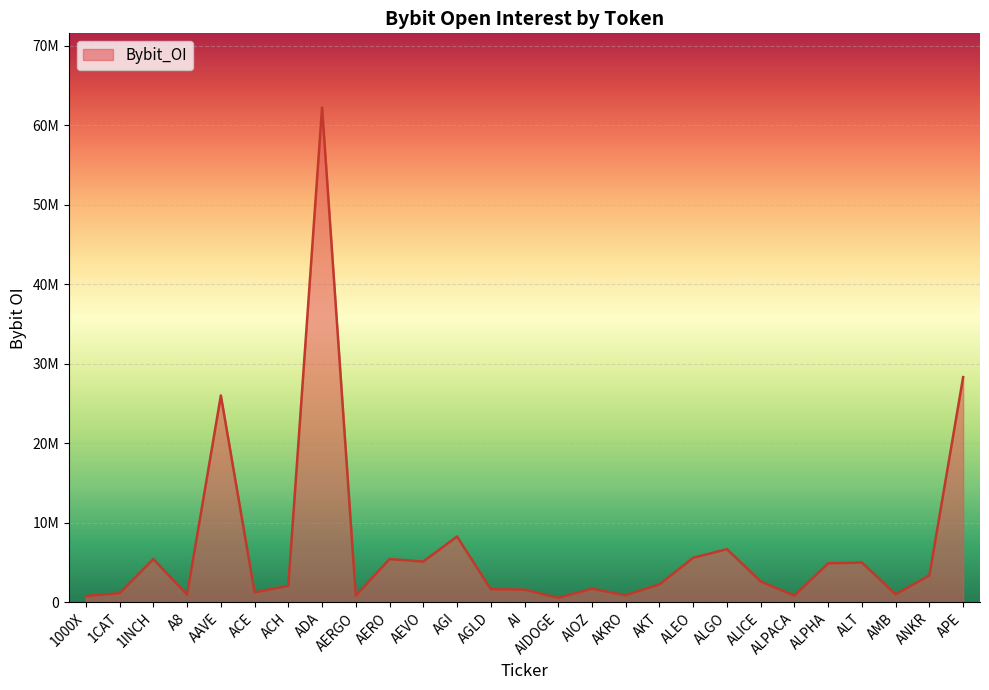

What is the difference between the maximum and minimum values?

61703065